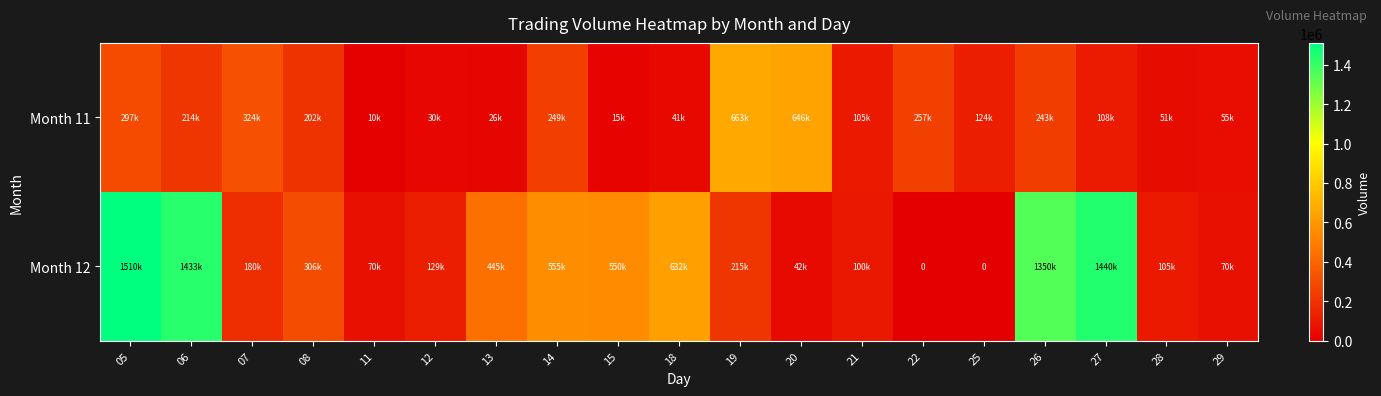

Is it true that Month 11 equals 4298 at 15?

False